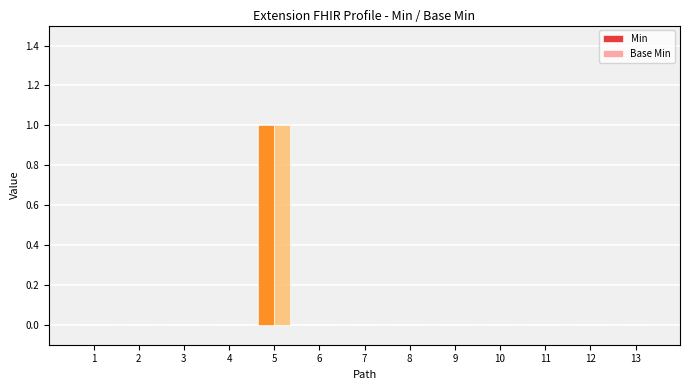

Reading left to right, extract all data points from this chart.

Min: Extension=0	Extension.id=0	Extension.extension=0	Extension.url=0	Extension.value[x]=1	Extension.value[x].id=0	Extension.value[x].extension=0	Extension.value[x].use=0	Extension.value[x].type=0	Extension.value[x].system=0	Extension.value[x].value=0	Extension.value[x].period=0	Extension.value[x].assigner=0
Base Min: Extension=0	Extension.id=0	Extension.extension=0	Extension.url=0	Extension.value[x]=1	Extension.value[x].id=0	Extension.value[x].extension=0	Extension.value[x].use=0	Extension.value[x].type=0	Extension.value[x].system=0	Extension.value[x].value=0	Extension.value[x].period=0	Extension.value[x].assigner=0